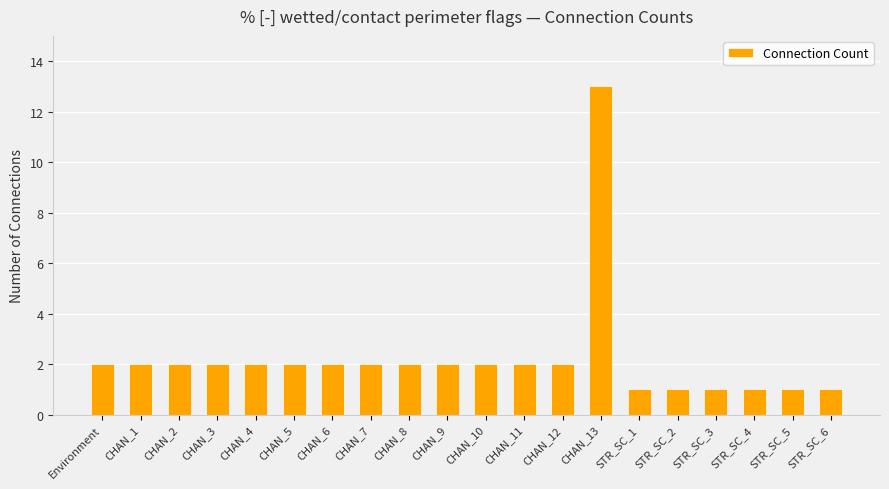

The chart shows a value of 1 at STR_SC_3. True or false?

True